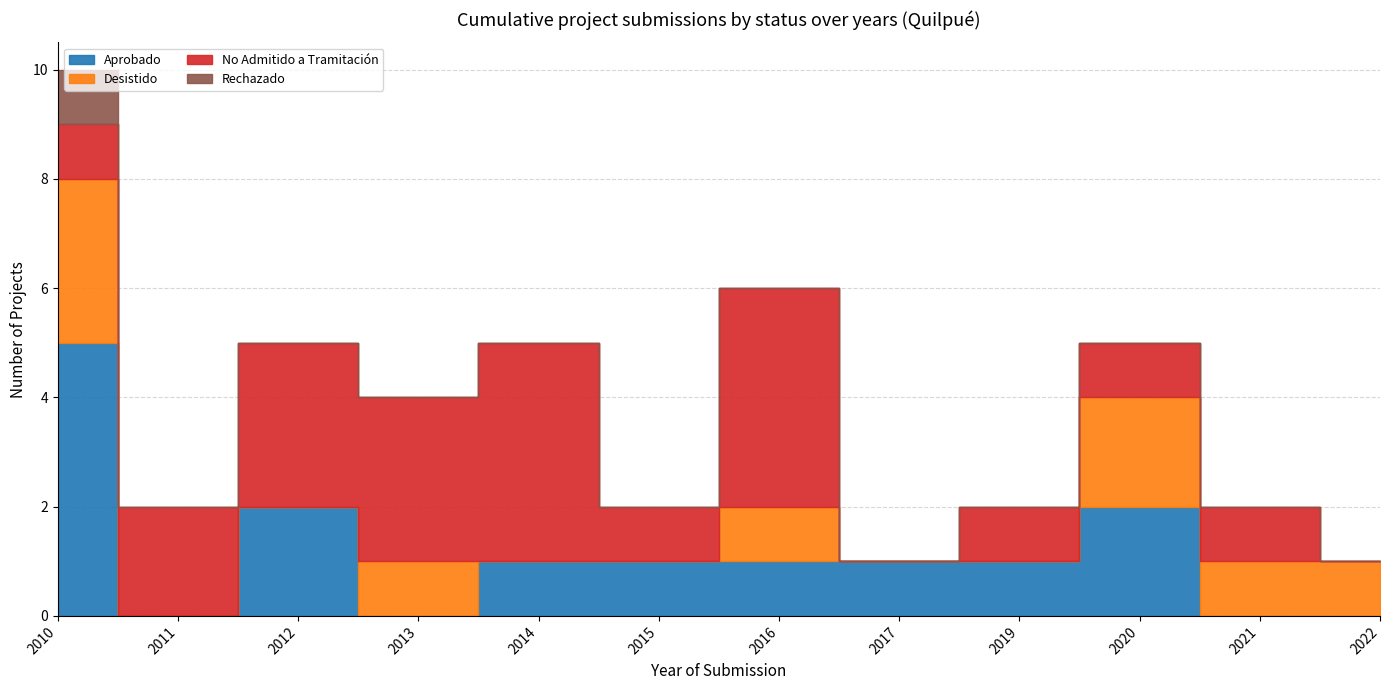

How many positive values does the Rechazado series have?

1